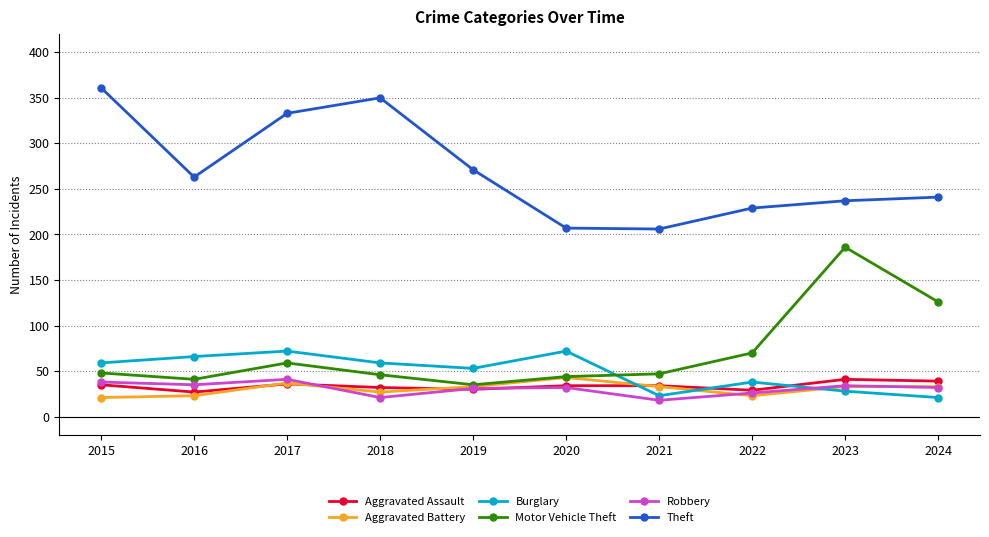

What is the total value across all series at 2016?

455